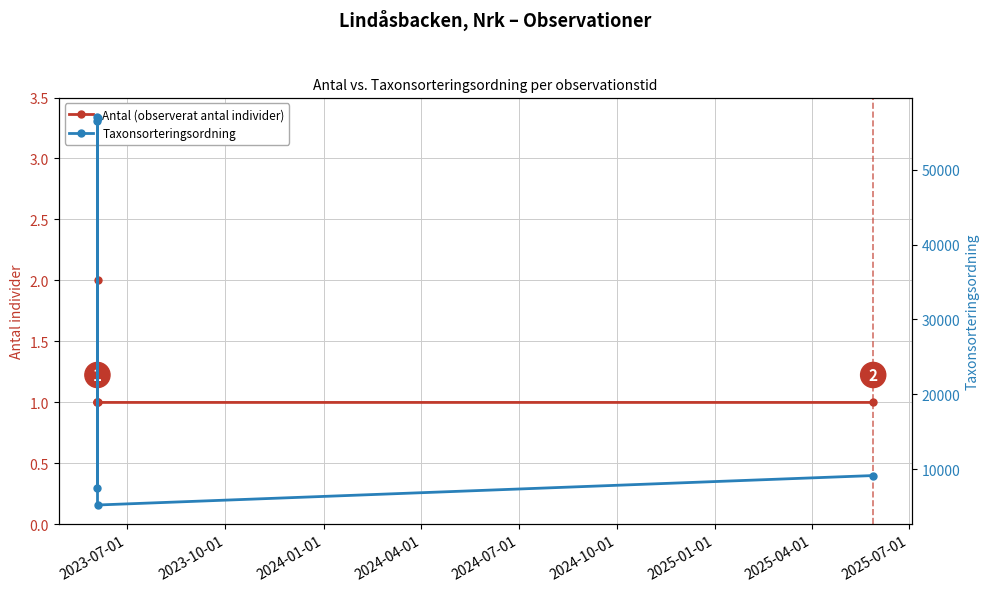

What is the sum of the Taxonsorteringsordning values at 2024-07-01 and 2023-07-01?

61757